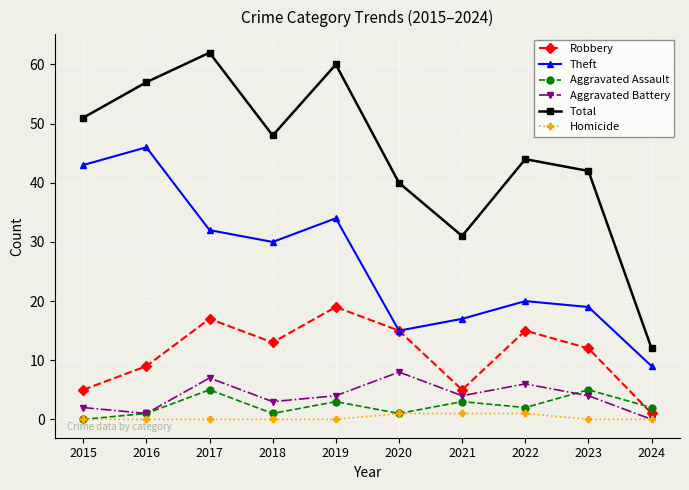

The Aggravated Assault series shows 2 at 2022. True or false?

True